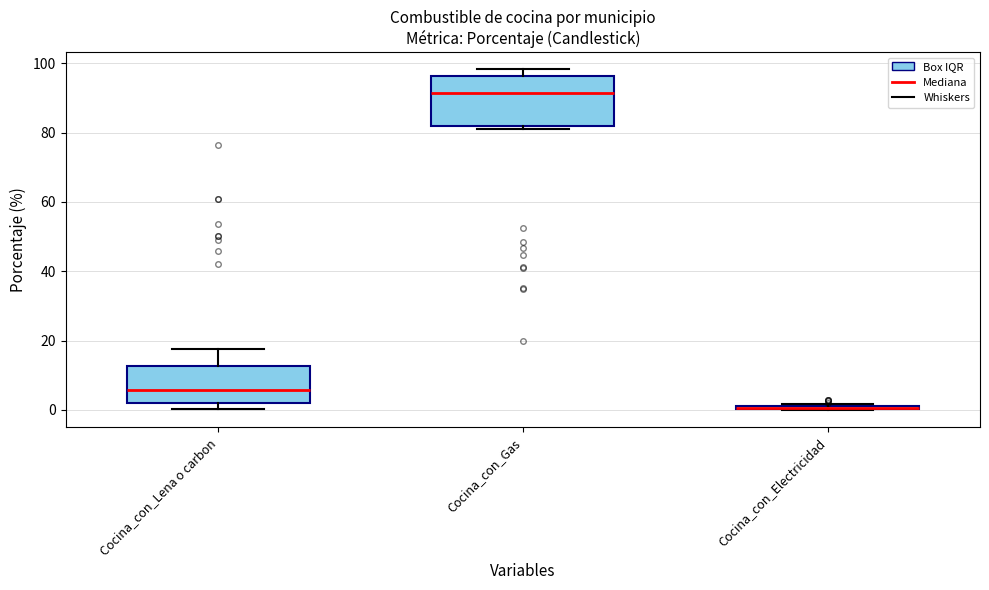

Comparing the boxes themselves (not the whiskers), which one is the tallest?

Cocina_con_Gas